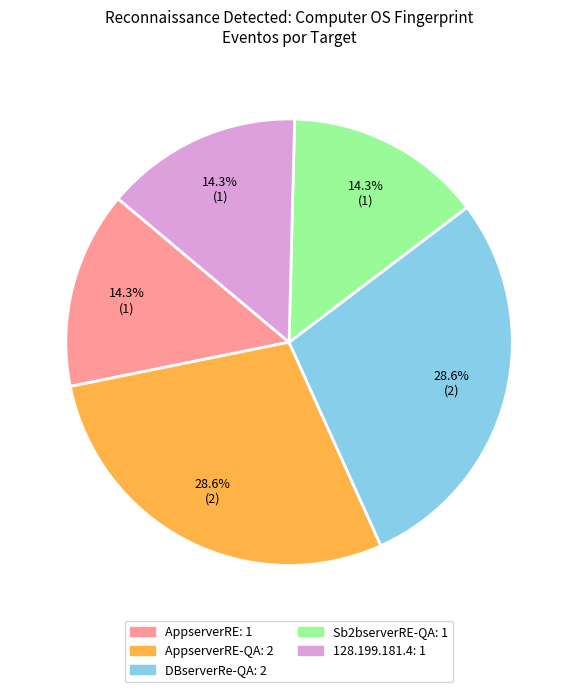

Is there any slice that represents more than half of the pie?

No